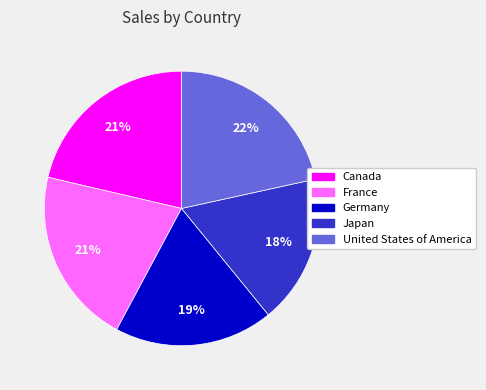

To the nearest percent, what is the average slice percentage?

20%